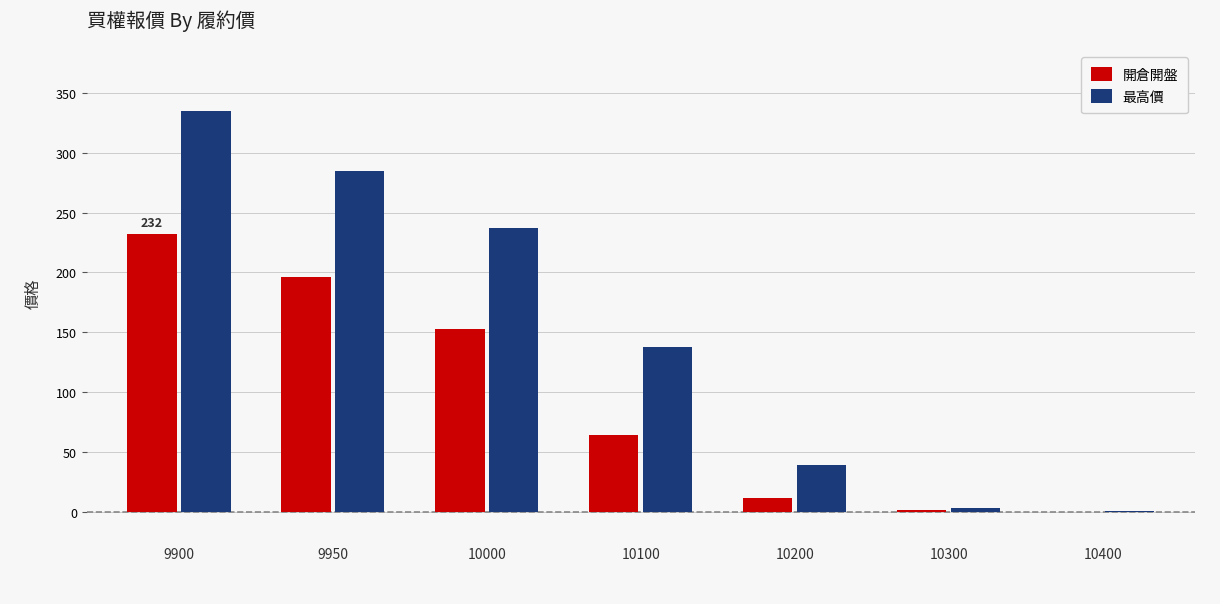

What is the sum of all 最高價 values?

1037.8